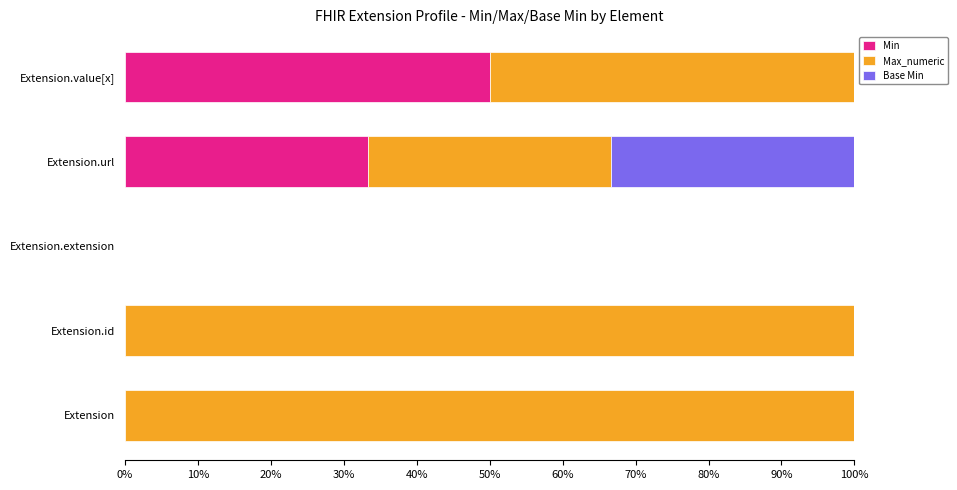

The Min series shows 54.4 at Extension.url. True or false?

False